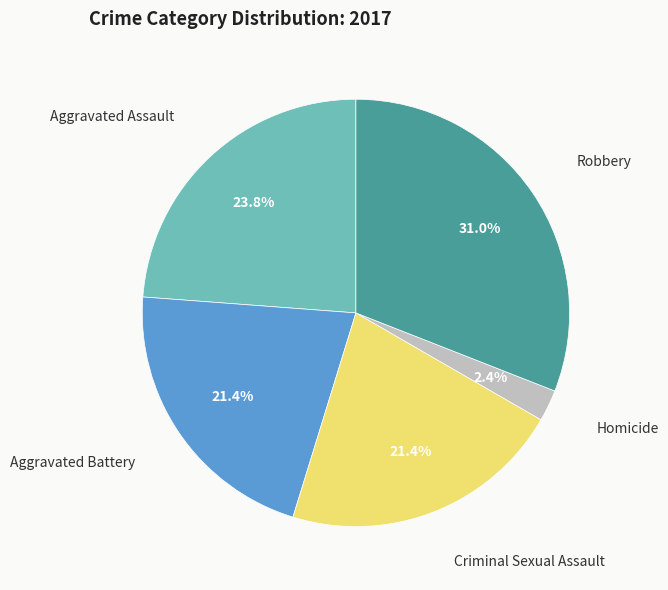

Is there a majority slice in this chart?

No